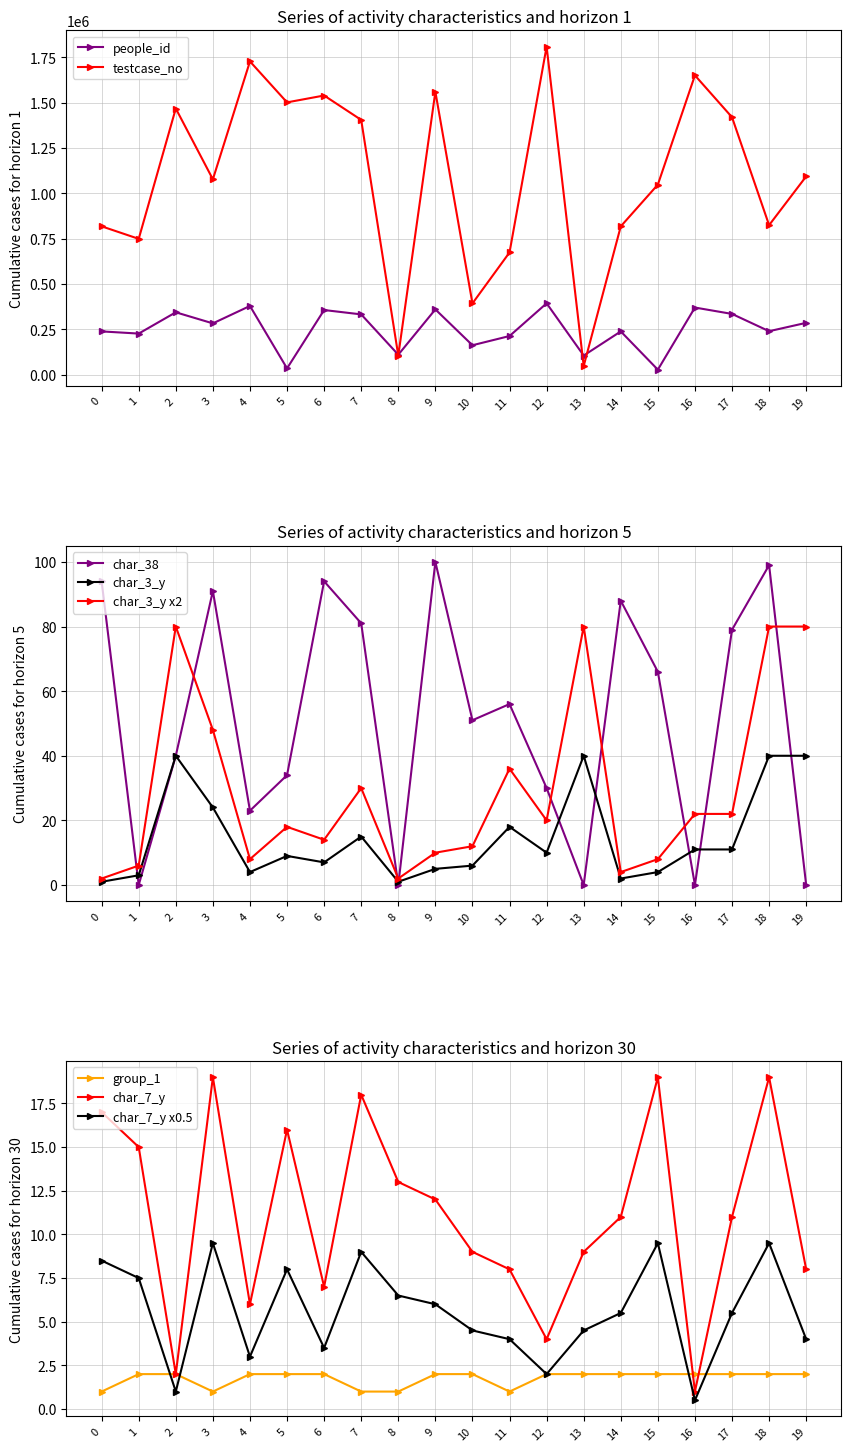

Where is the first local maximum for people_id?

2